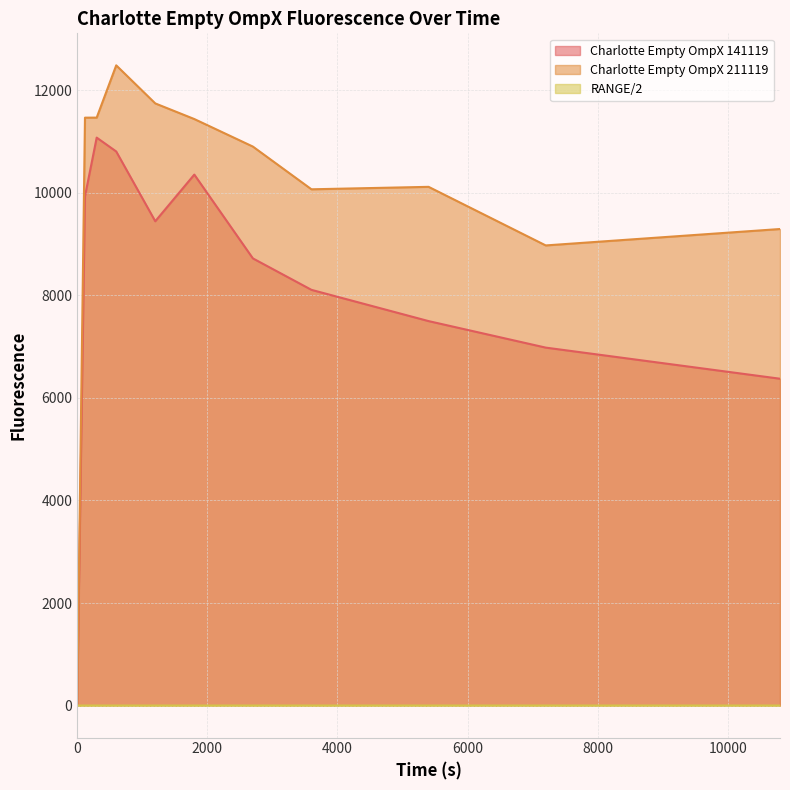

Reading right to left, transcribe all the data shown in this chart.

Charlotte Empty OmpX 141119: 6374.6	6981.4	7498.5	8108.1	8721.5	10356.3	9446.1	10807.0	11077.4	9933.6	0.0
Charlotte Empty OmpX 211119: 9294.7	8974.6	10117.2	10069.4	10902.7	11439.6	11744.5	12487.1	11467.6	11466.5	0.0
RANGE/2: 0.0	0.0	0.0	0.0	0.0	0.0	0.0	0.0	0.0	0.0	0.0